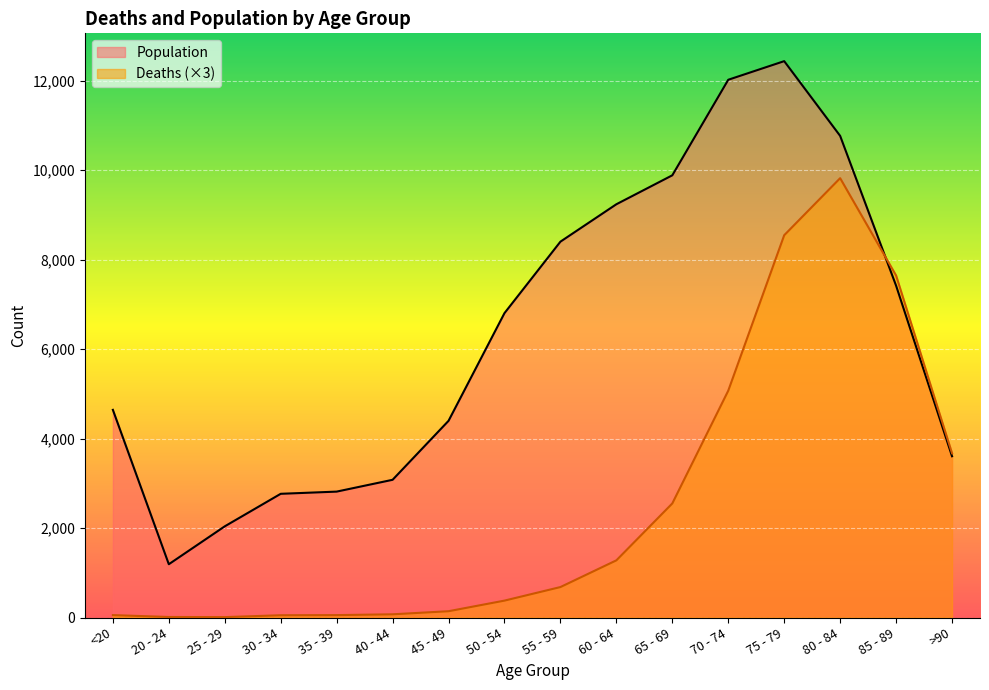

Between 65 - 69 and 25 - 29, which is larger?

65 - 69